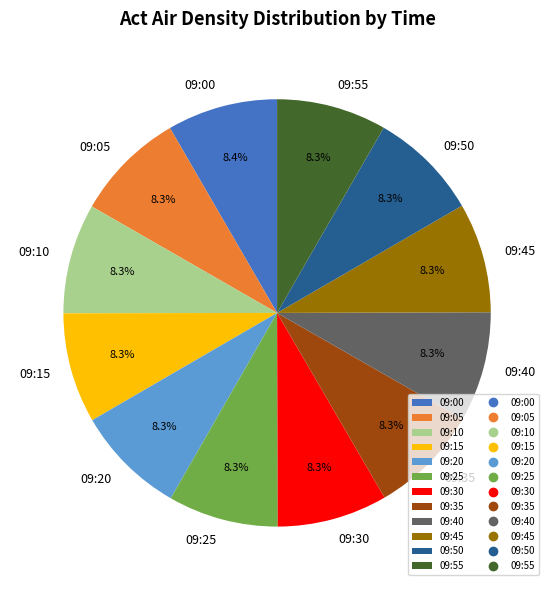

Is it true that 09:55 is 8% of the pie?

True